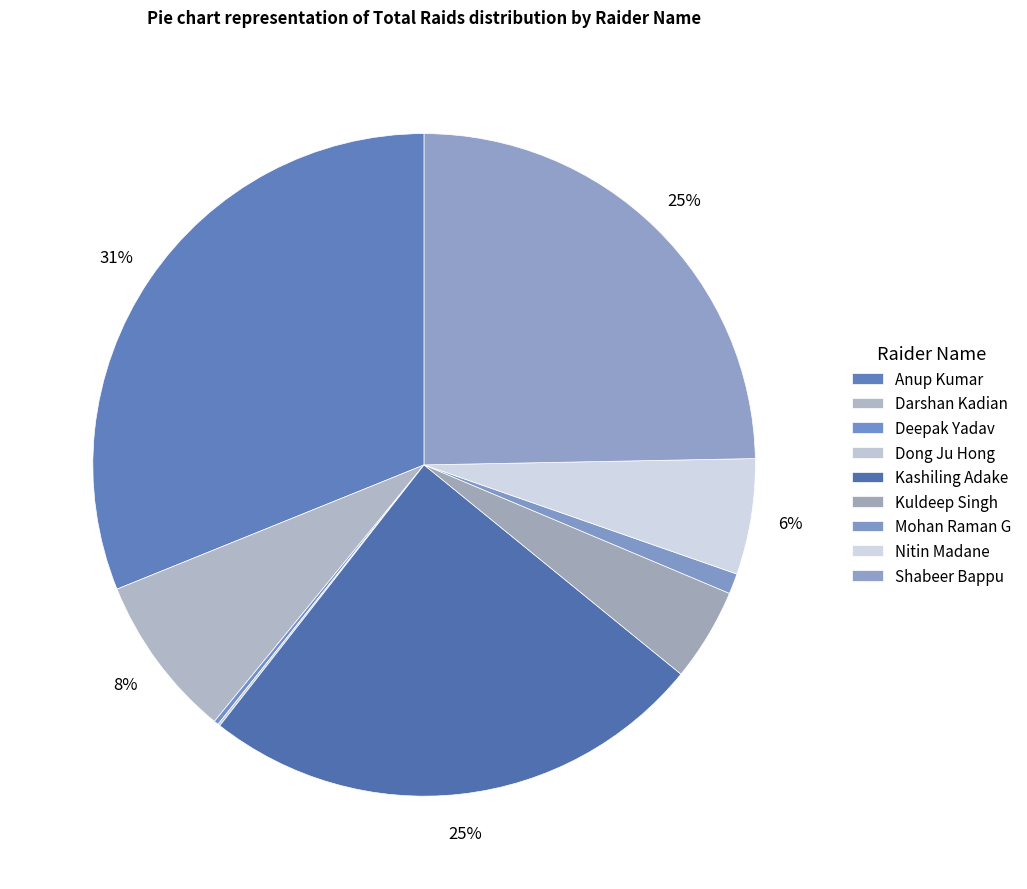

Is there any slice that represents more than half of the pie?

No